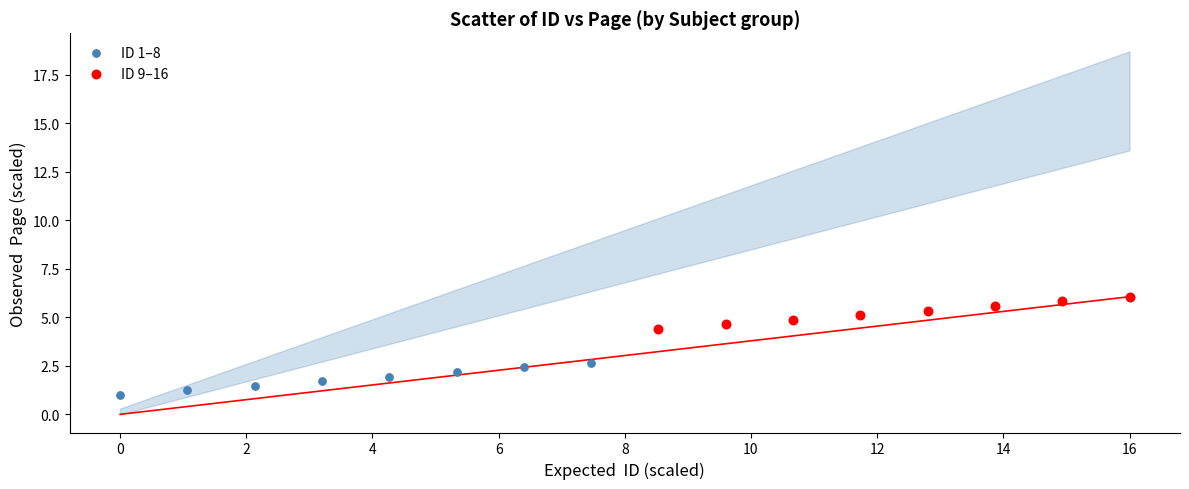

Which series contains the highest Y value?

ID 9–16